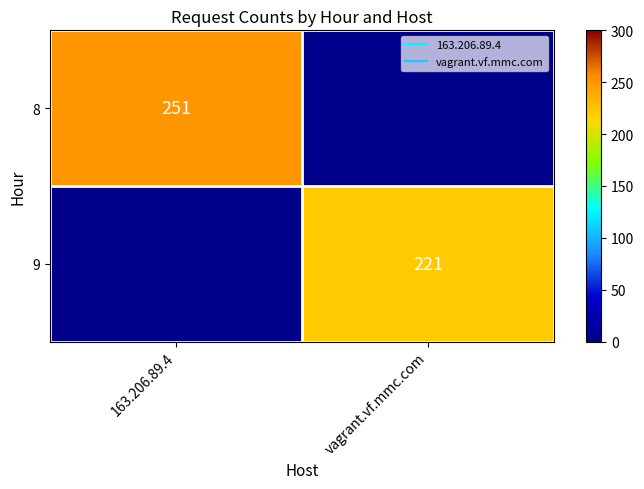

Where is 9 nearest to the value 110?

163.206.89.4